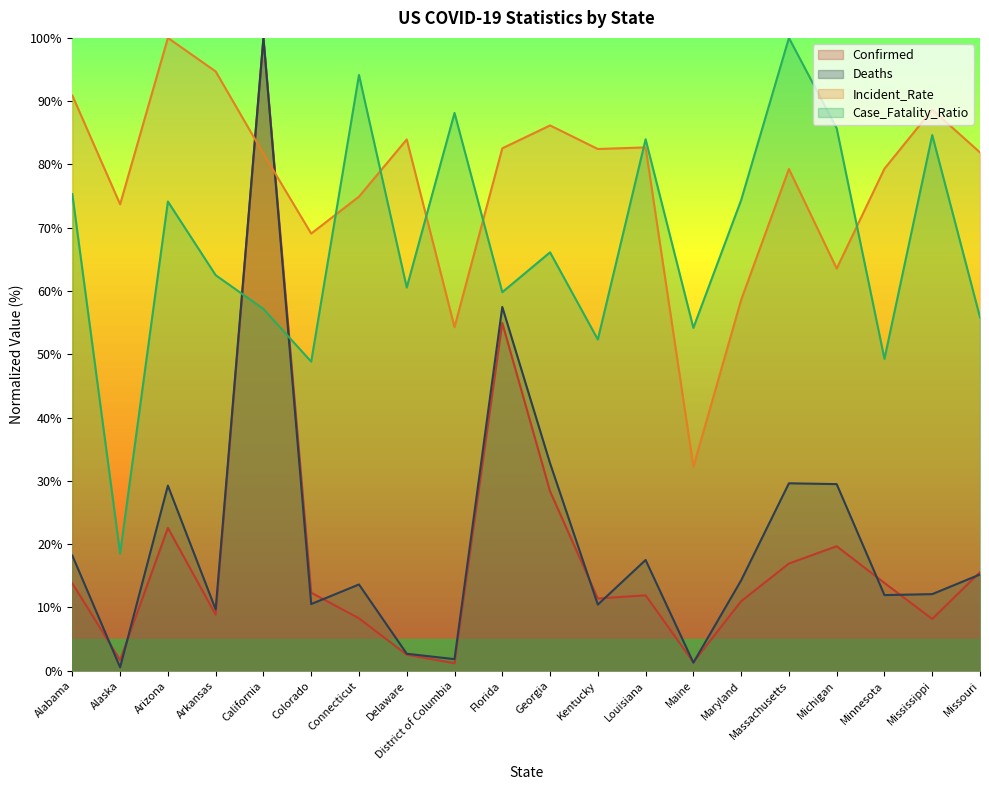

At how many categories does at least one series exceed 81?

15